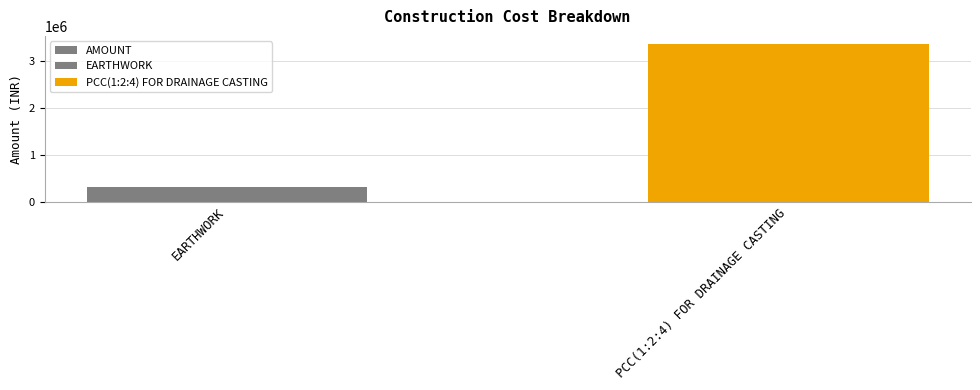

Reading left to right, extract all data points from this chart.

EARTHWORK=300960.0	PCC(1:2:4) FOR DRAINAGE CASTING=3369155.6